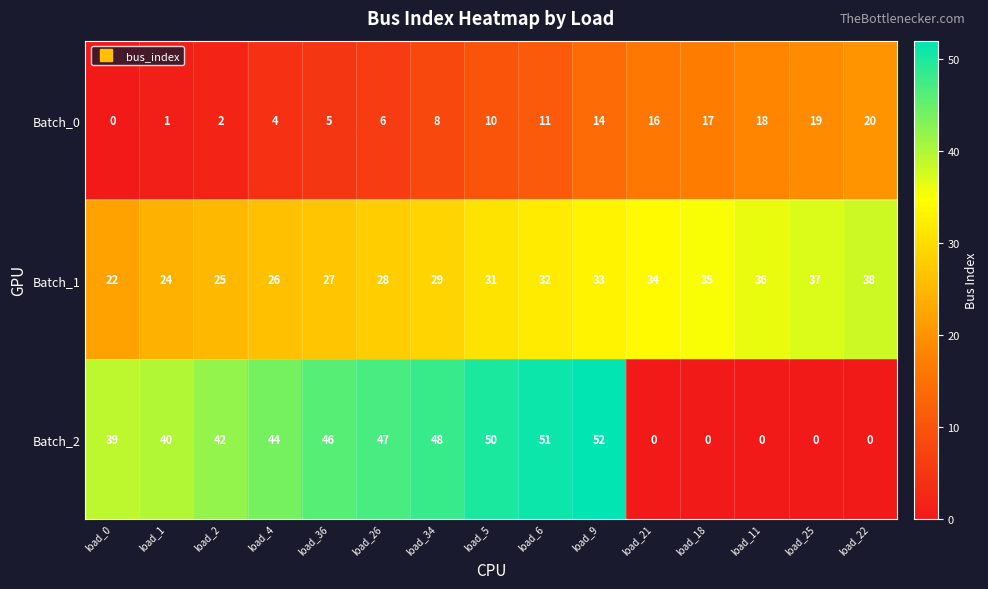

Rank the series by their maximum value, from lowest to highest.

Batch_0, Batch_1, Batch_2